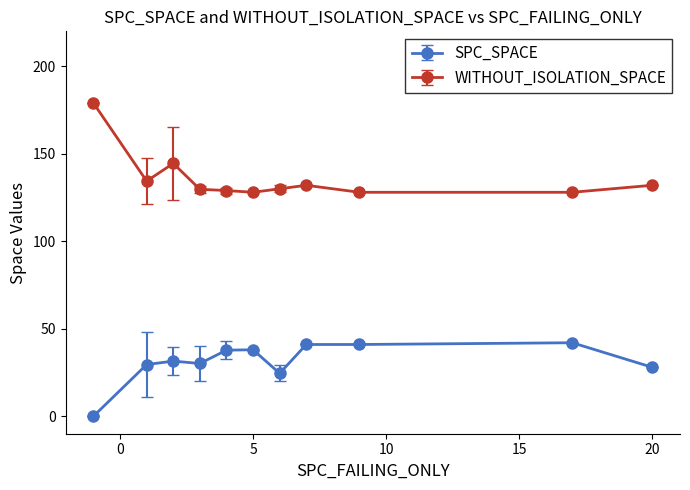

Rank the series by their maximum value, from lowest to highest.

SPC_SPACE, WITHOUT_ISOLATION_SPACE